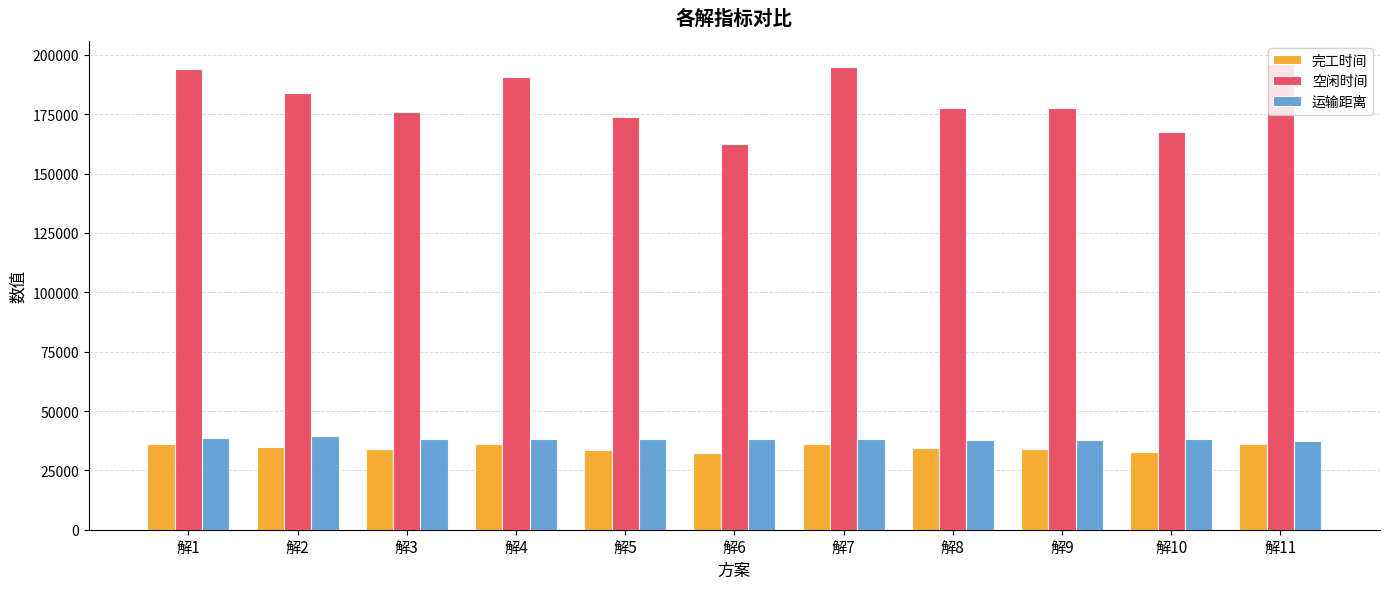

At how many categories does at least one series exceed 81486?

11